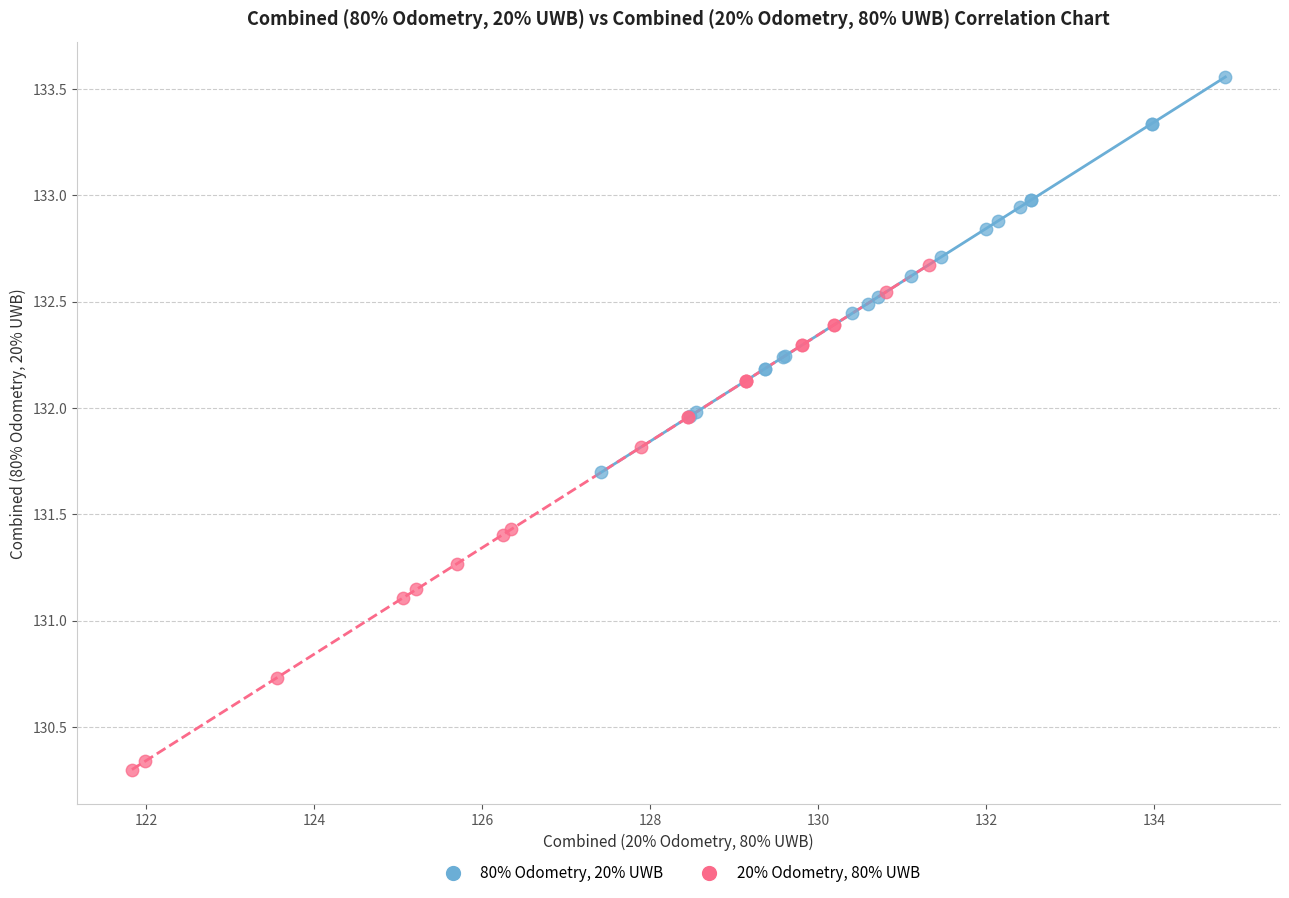

What are all the series names shown in the legend?

80% Odometry, 20% UWB, 20% Odometry, 80% UWB